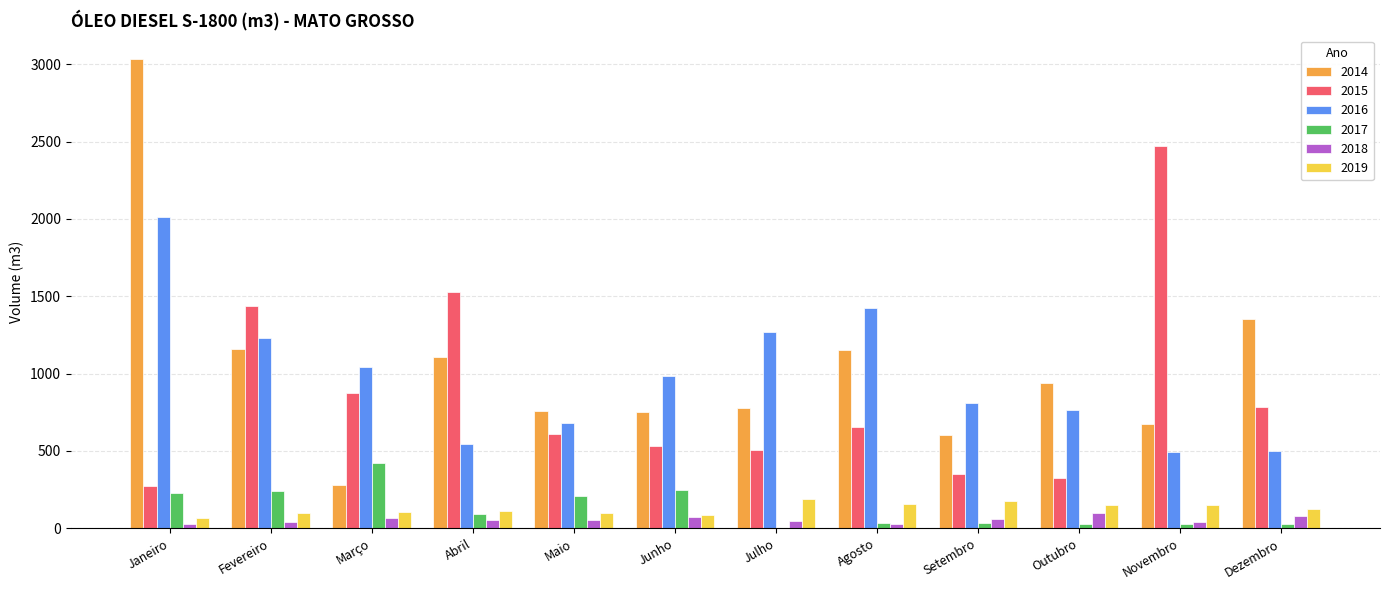

What is the highest value of the 2018 series?

96.0